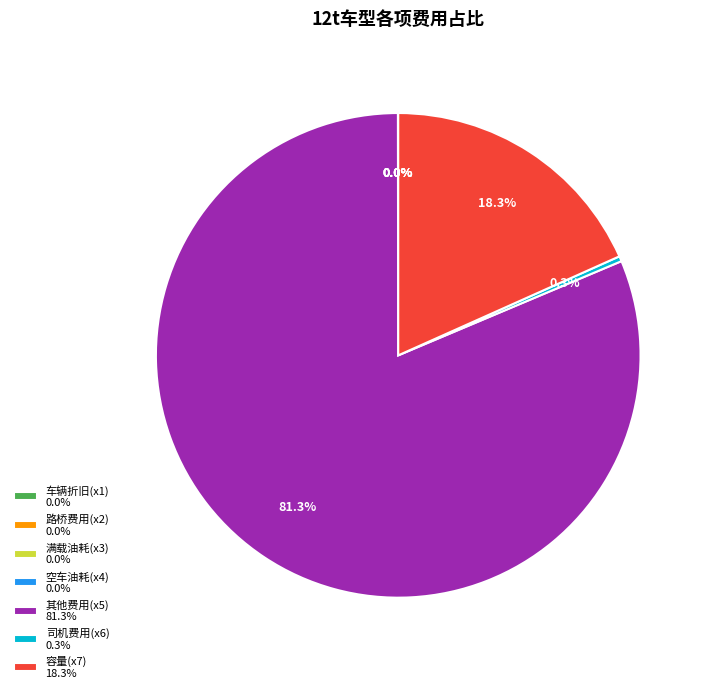

Which slice is the largest?

其他费用(x5) 81.3%